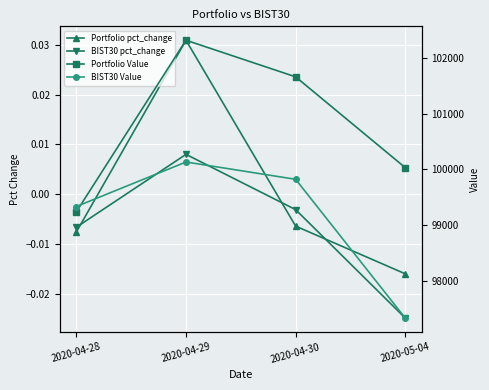

How many data points in Portfolio Value are less than 101657?

2